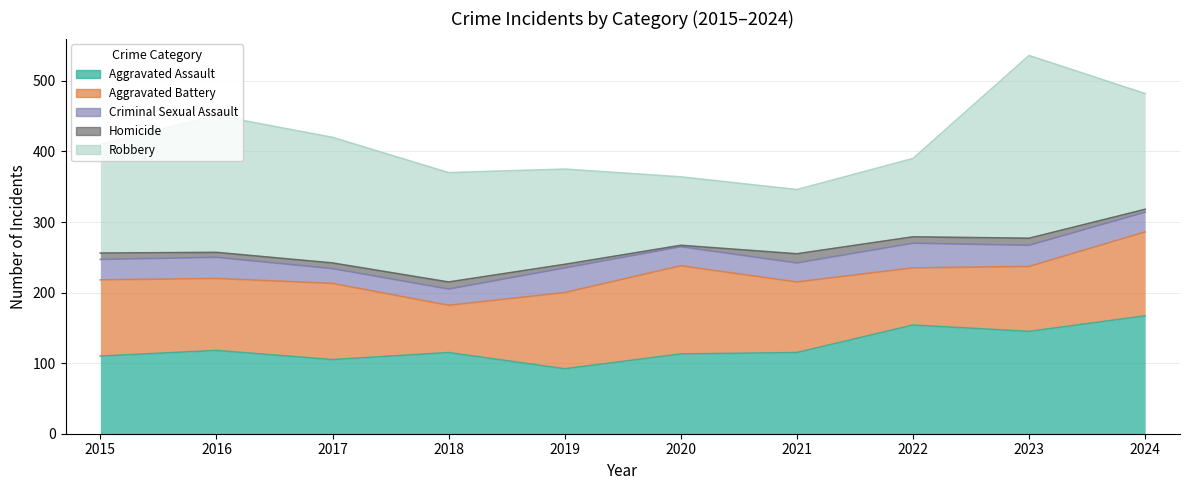

At which category is the sum across all series the highest?

2023